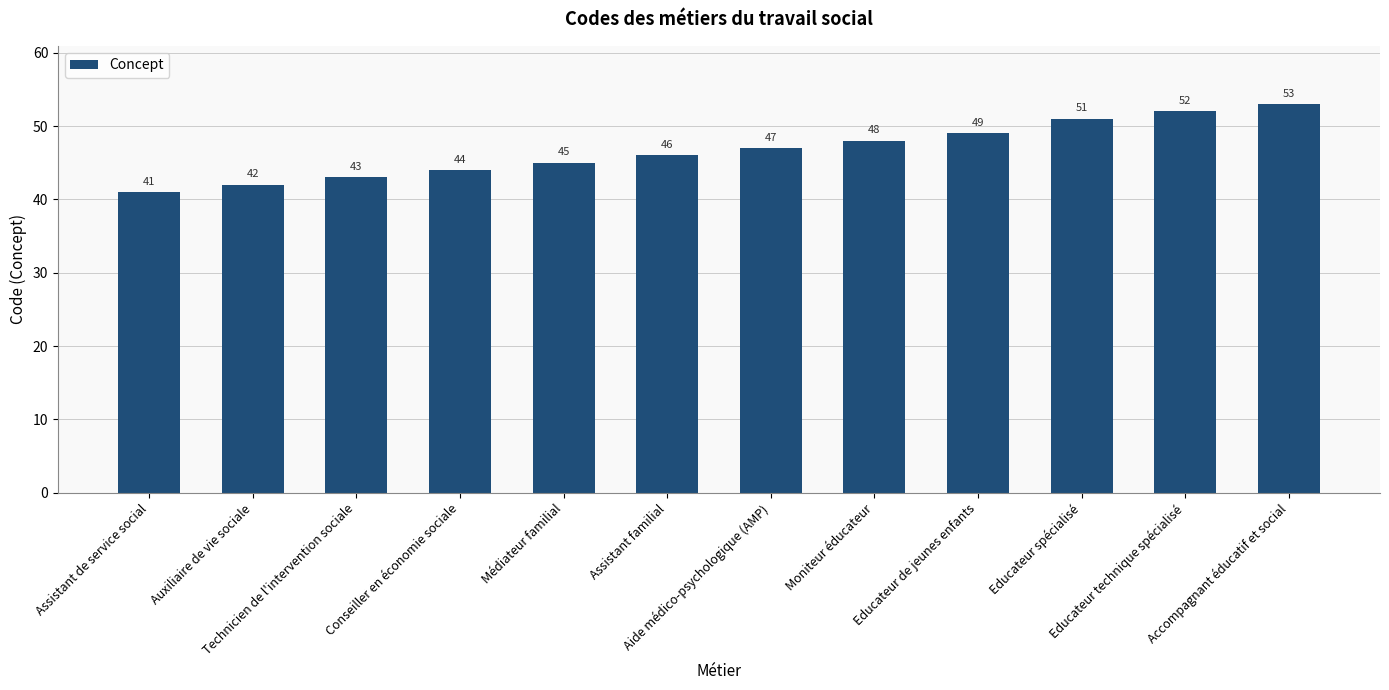

How many data points are less than 47?

6